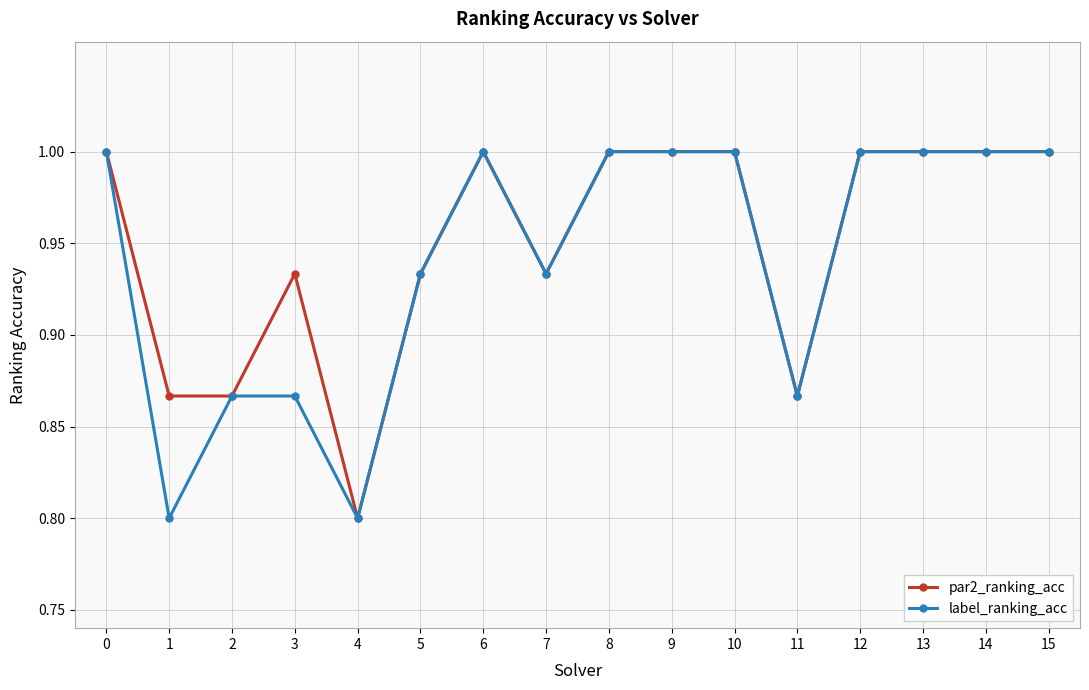

What is the smallest value displayed?

0.8